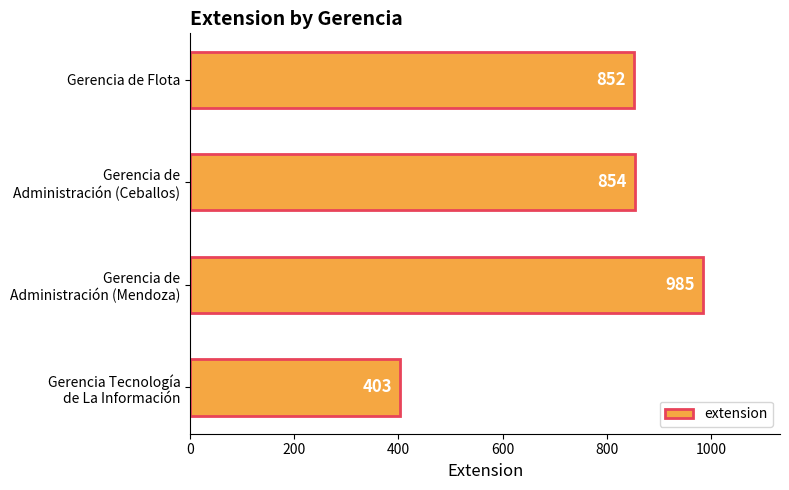

What is the sum of all values?

3094